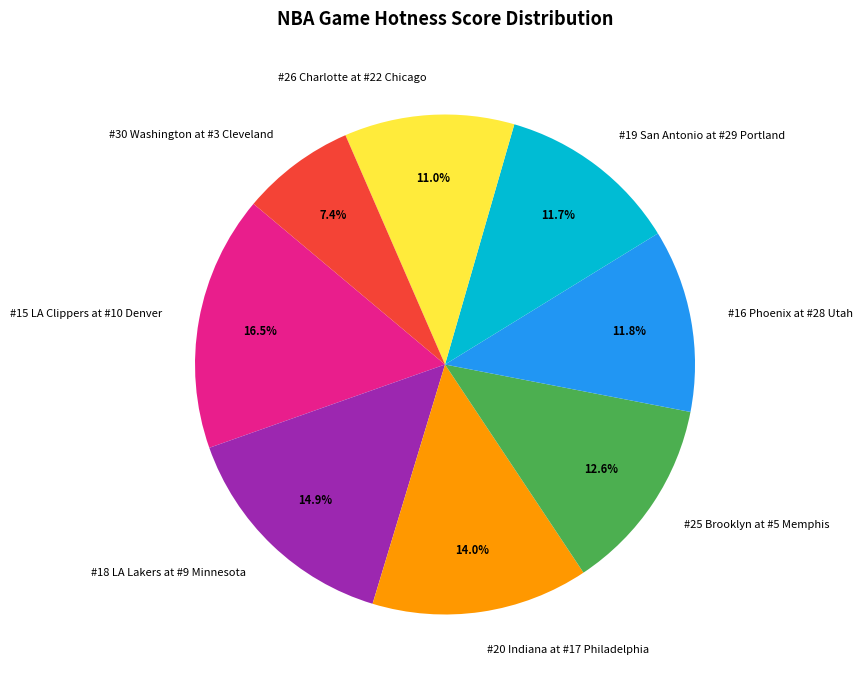

How much of the chart is everything except #25 Brooklyn at #5 Memphis?

87.4%